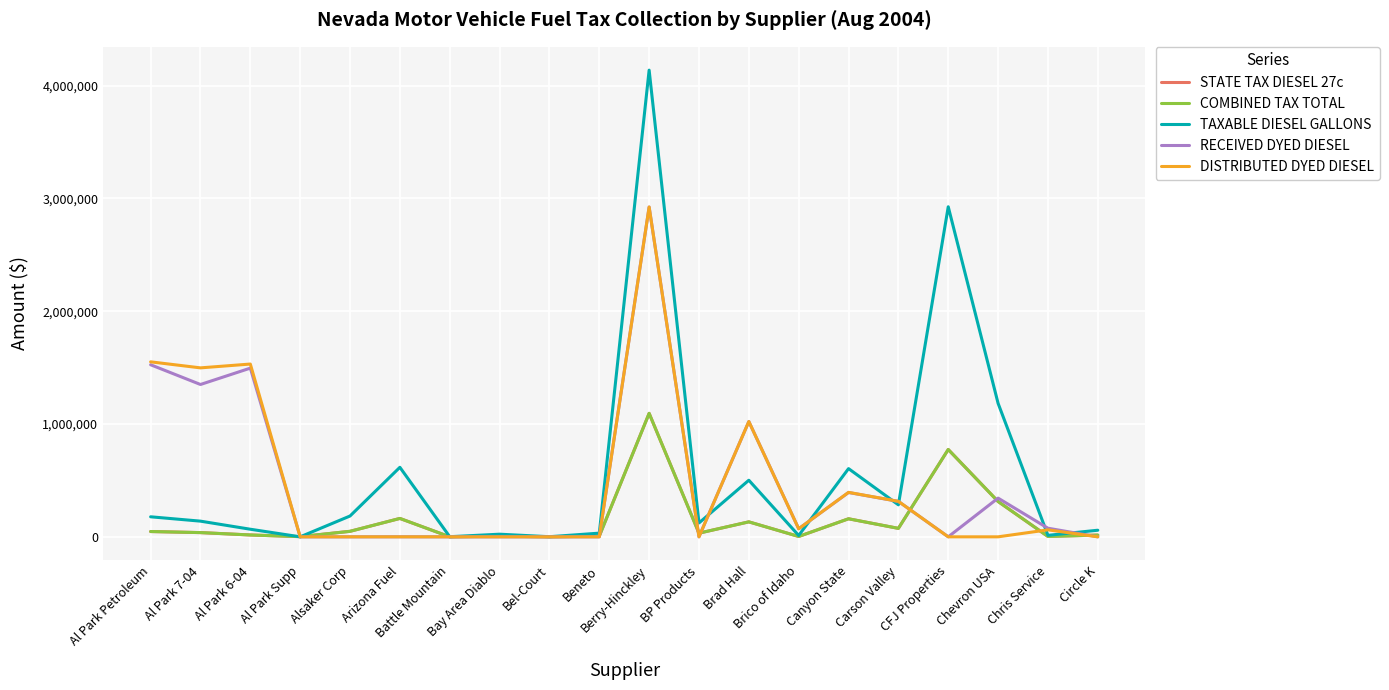

What is the value of the DISTRIBUTED DYED DIESEL point at the 2nd from the left?

1497798.0